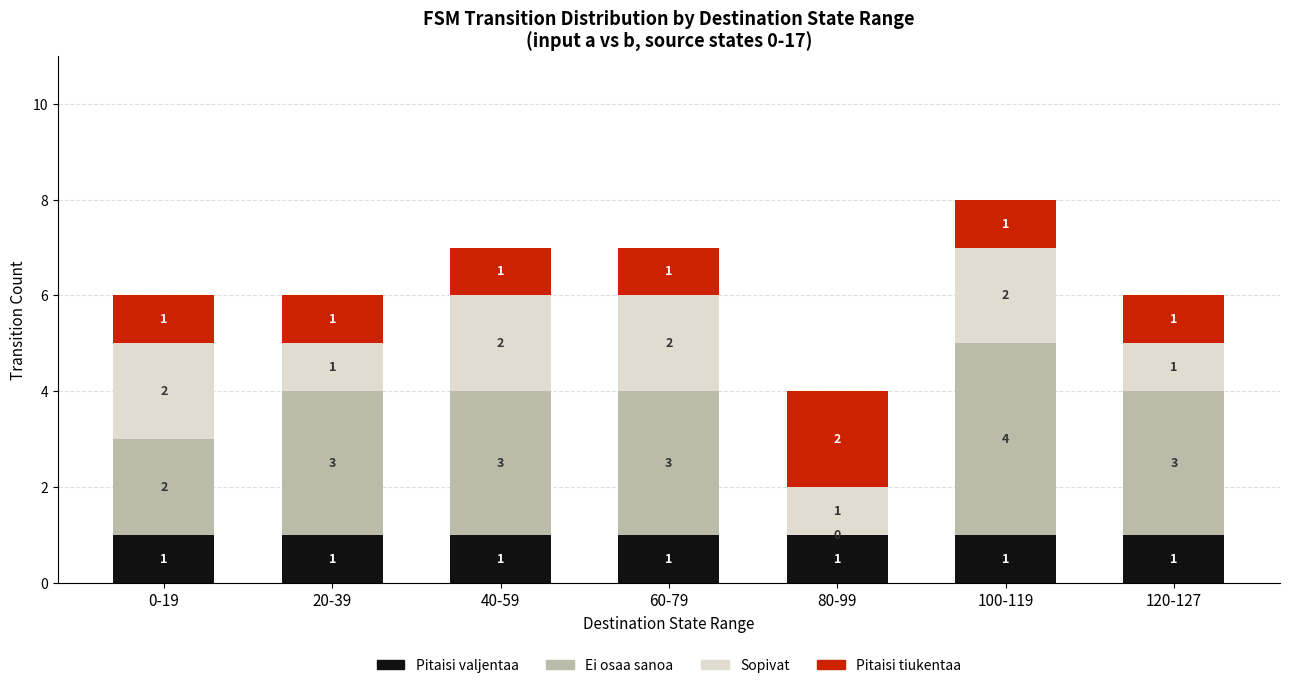

Are the bars horizontal?

No